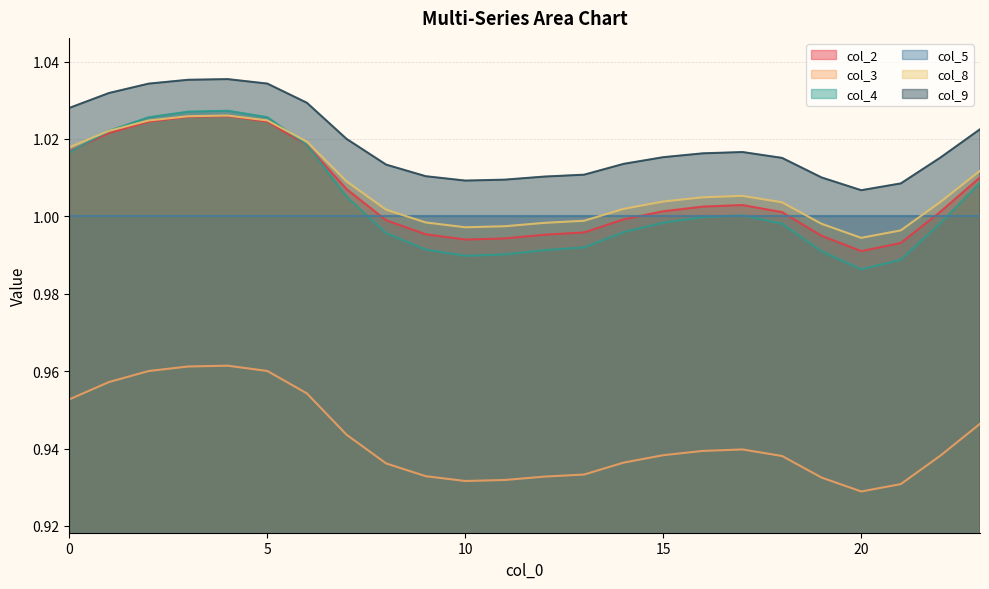

Which series changed the most between 7 and 8?

col_4